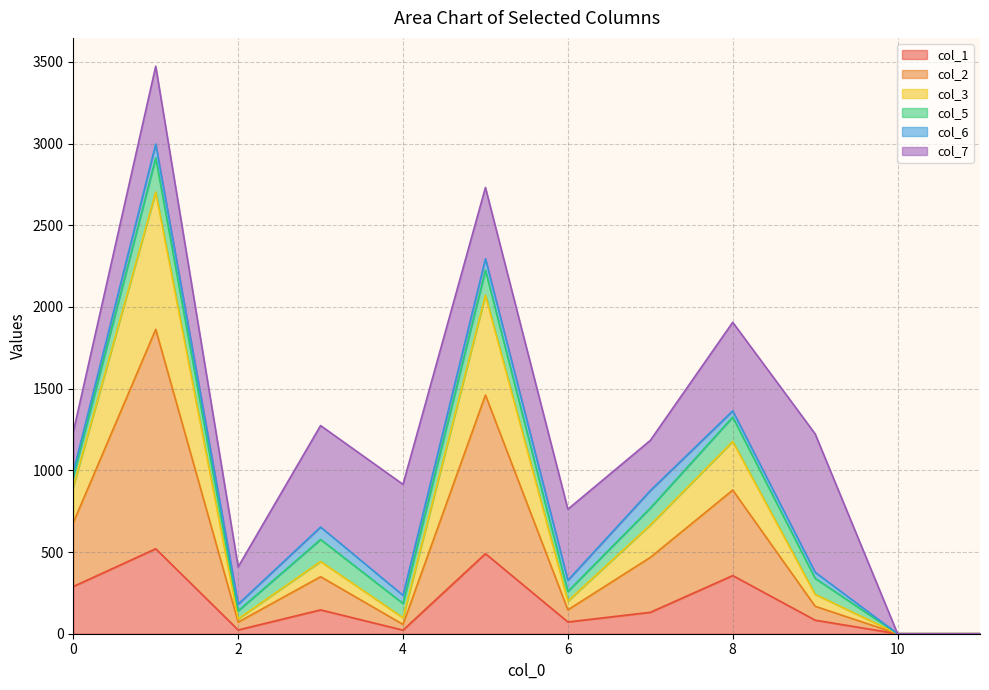

Between 6 and 10, which is larger?

6